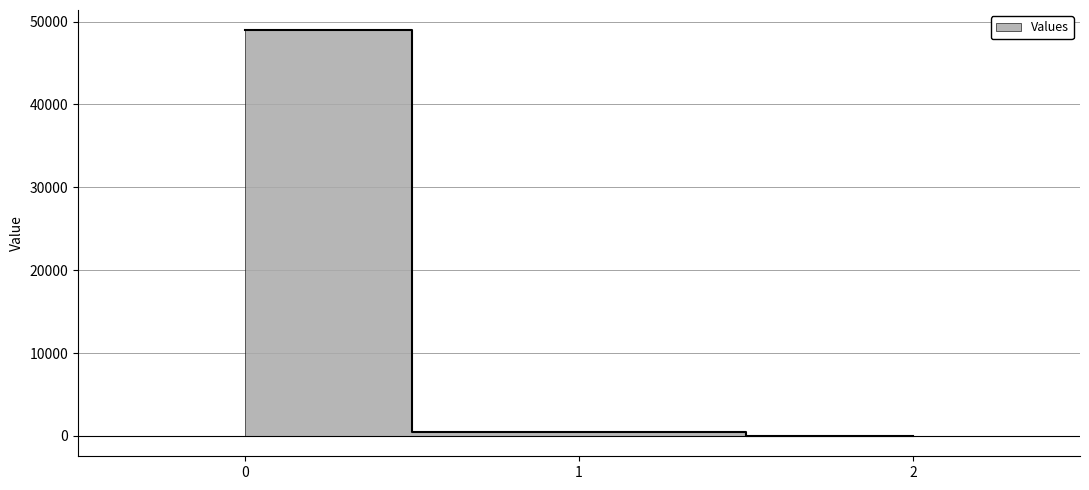

The chart shows a value of 161.4 at 1. True or false?

False